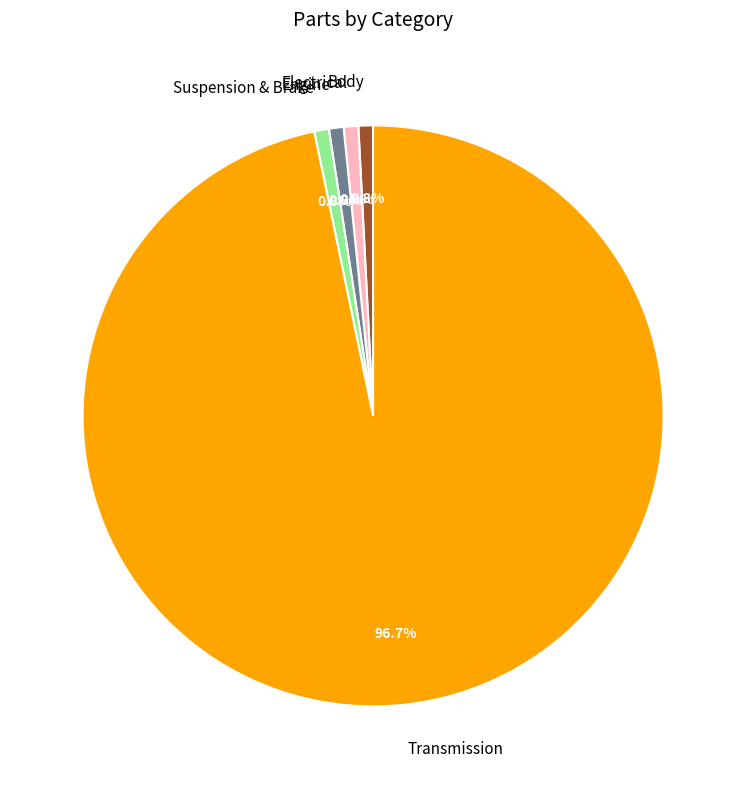

To the nearest percent, what portion does Engine represent?

1%